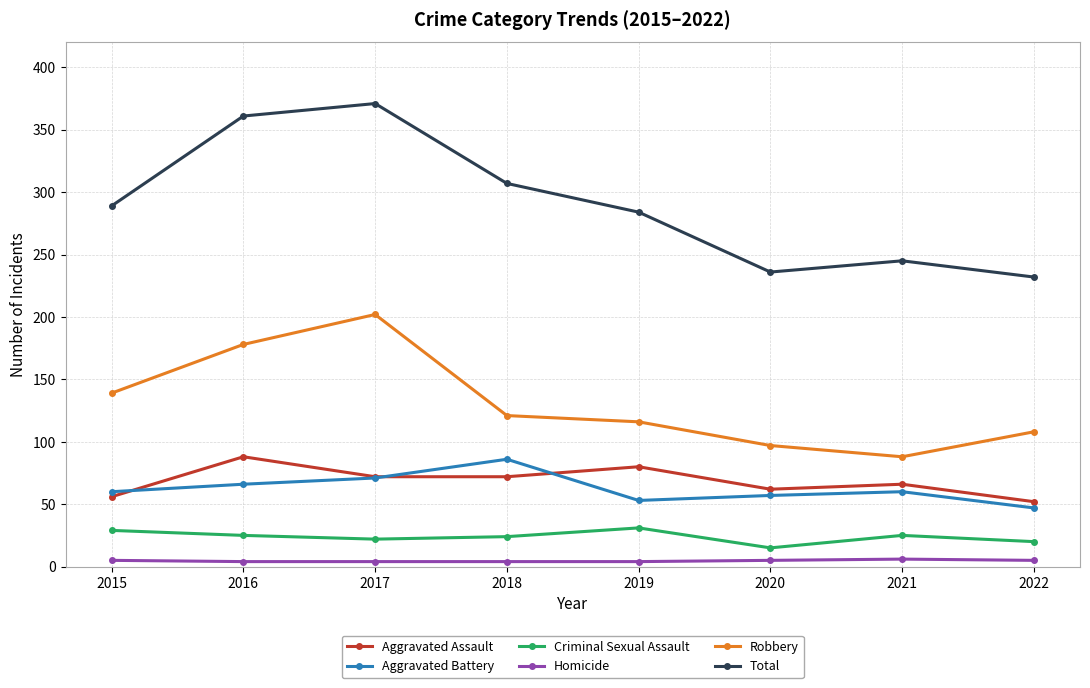

At which category does Aggravated Assault reach its first local peak?

2016